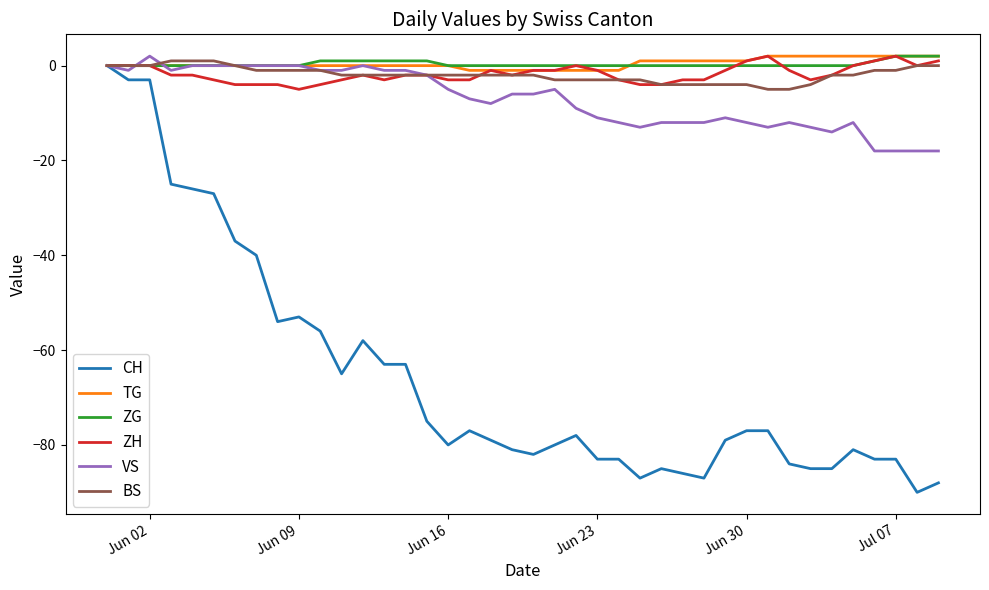

What are all the series names shown in the legend?

CH, TG, ZG, ZH, VS, BS